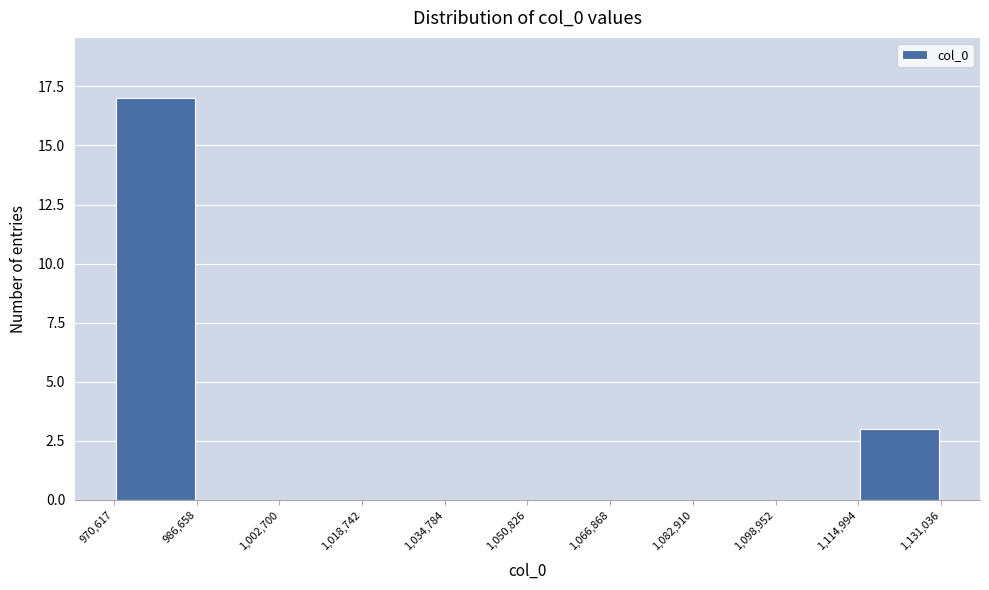

Reading left to right, list every bar in this chart as the range it spans on the x-axis followed by its height. The values are not printed on the chart, so give them approximately, as read against the axis.

970,617 to 986,658: 17
986,658 to 1,002,700: 0
1,002,700 to 1,018,742: 0
1,018,742 to 1,034,784: 0
1,034,784 to 1,050,826: 0
1,050,826 to 1,066,868: 0
1,066,868 to 1,082,910: 0
1,082,910 to 1,098,952: 0
1,098,952 to 1,114,994: 0
1,114,994 to 1,131,036: 3